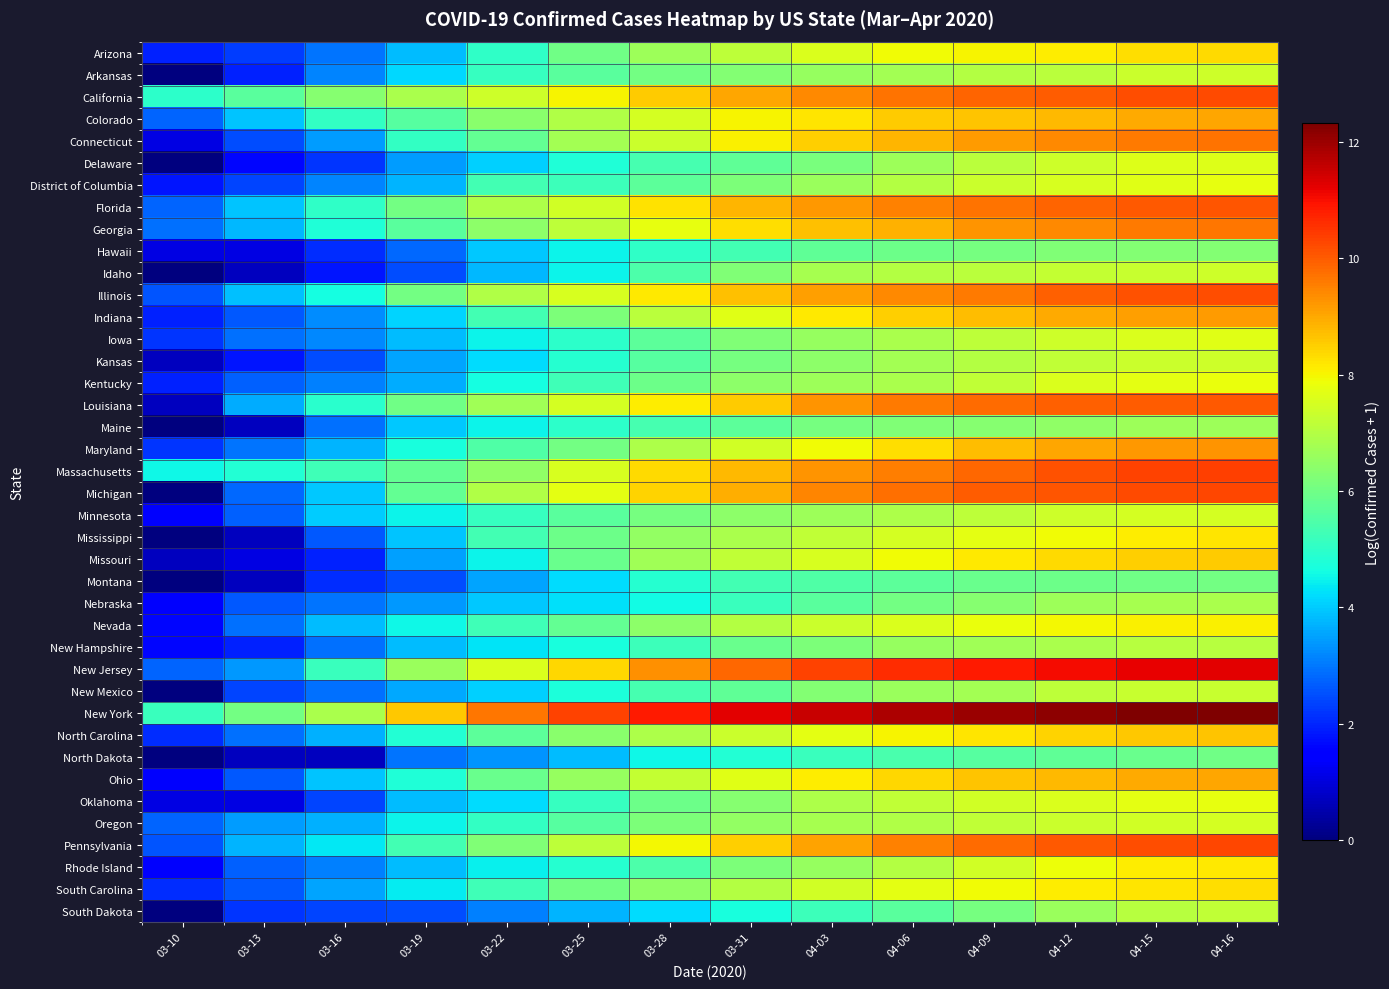

Rank the series by their maximum value, from highest to lowest.

New York, New Jersey, Massachusetts, Michigan, Pennsylvania, California, Illinois, Florida, Louisiana, Connecticut, Georgia, Maryland, Indiana, Ohio, Colorado, North Carolina, Missouri, Arizona, South Carolina, Mississippi, Rhode Island, Nevada, Kentucky, Oklahoma, District of Columbia, Iowa, Delaware, Minnesota, Oregon, Arkansas, Kansas, Idaho, New Mexico, South Dakota, New Hampshire, Nebraska, Maine, Hawaii, Montana, North Dakota